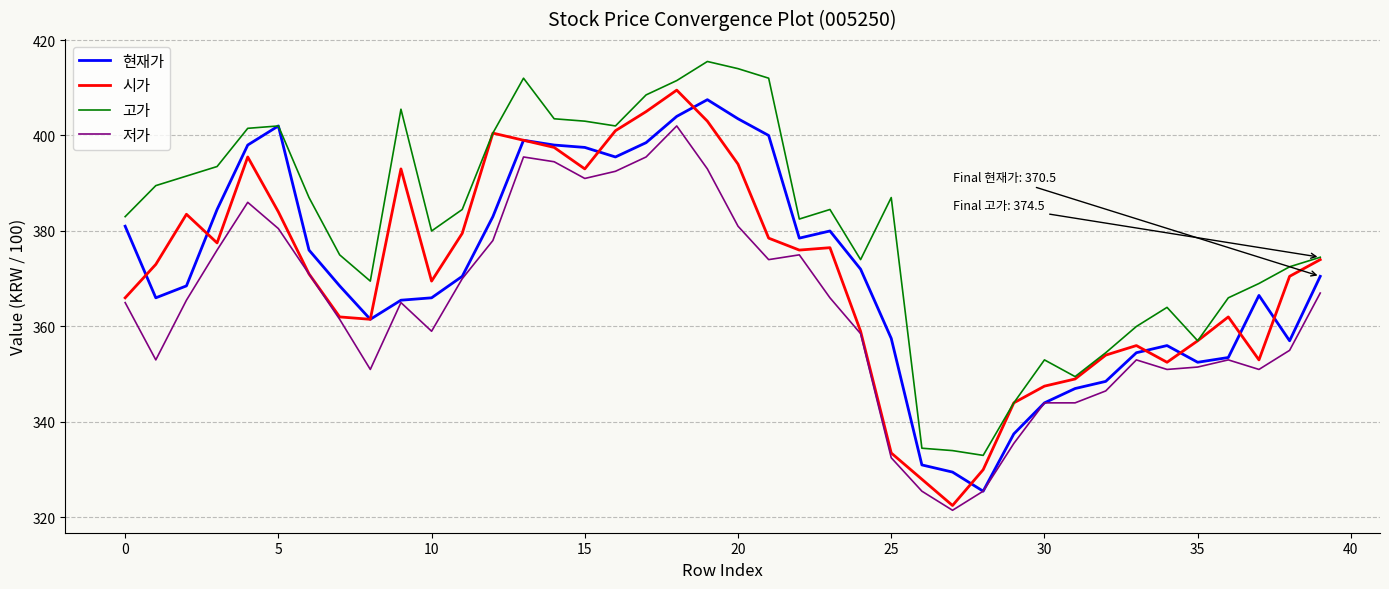

In 시가, how many points are lower than both neighbors (excluding endpoints)?

8